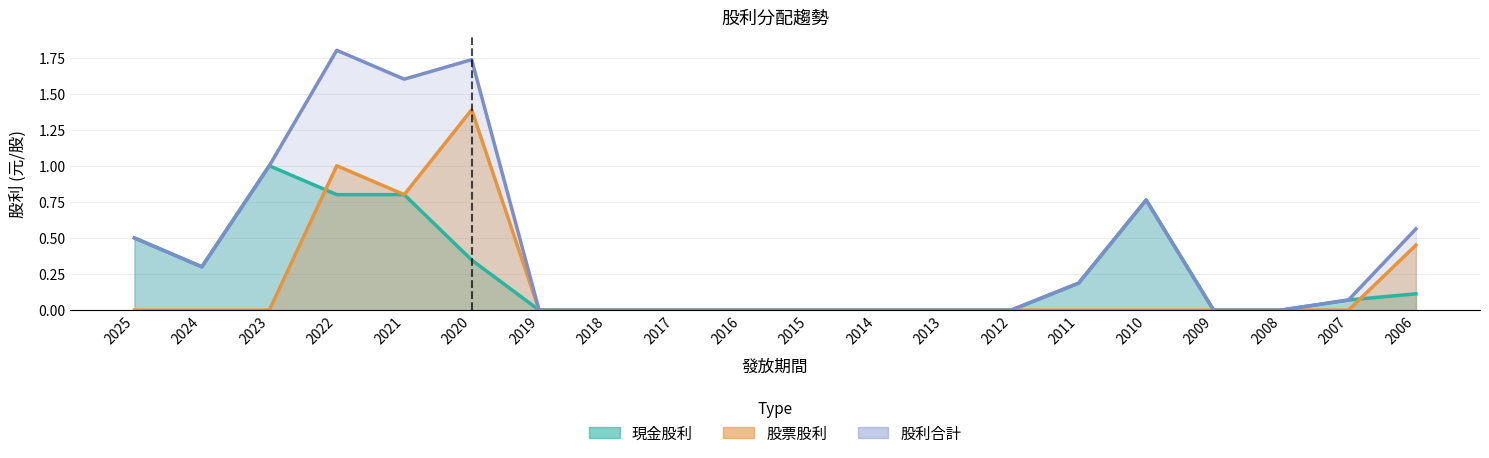

Which has a higher value, 2008 or 2007?

2007